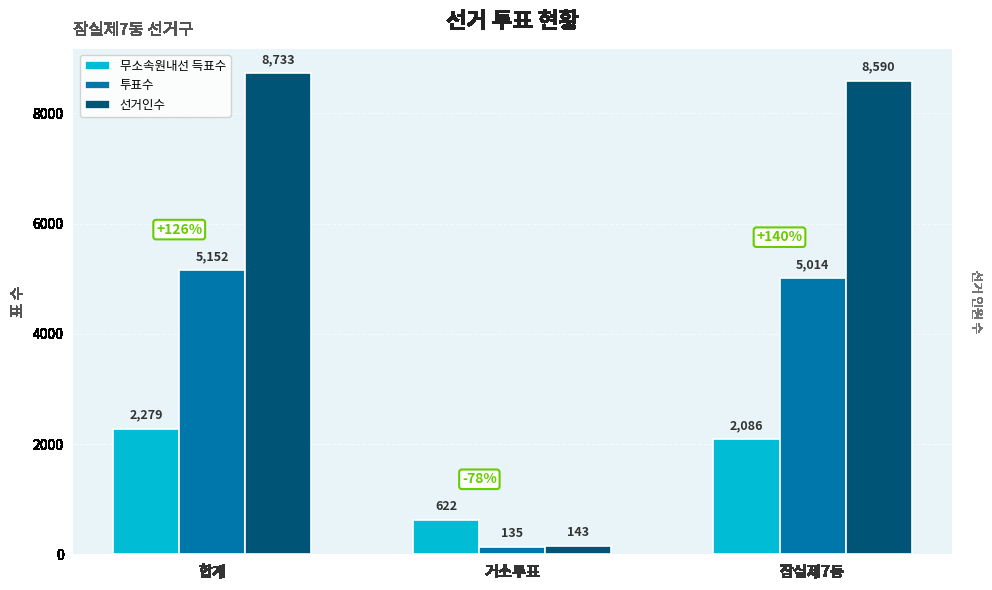

Is the value of 투표수 at 잠실제7동 greater than the value of 선거인수 at 잠실제7동?

No